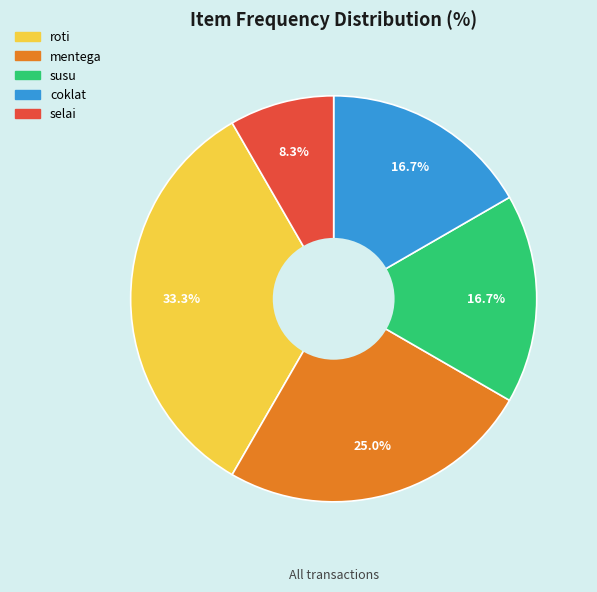

Between selai and coklat, which is larger?

coklat